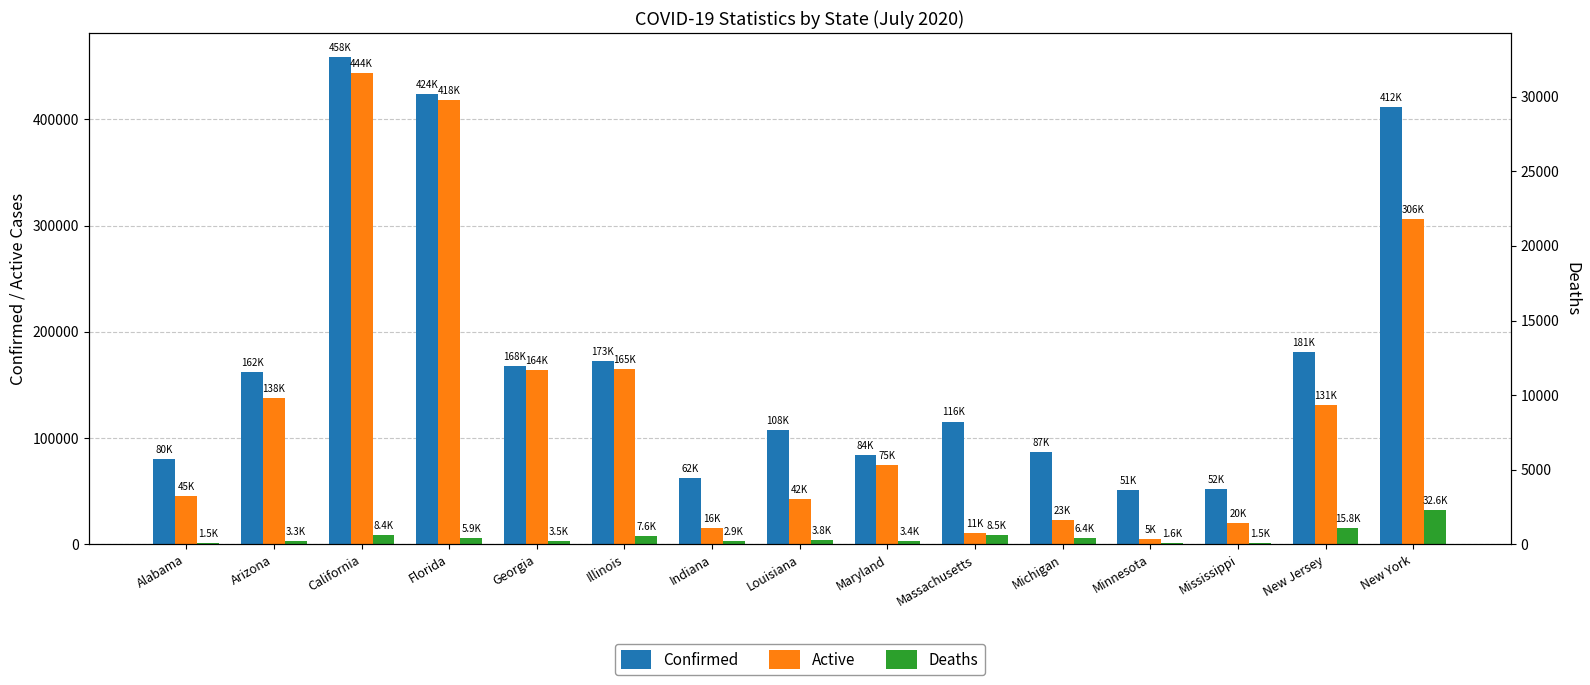

Reading right to left, extract all data points from this chart.

Confirmed: New York=411736	New Jersey=181415	Mississippi=52154	Minnesota=51153	Michigan=86661	Massachusetts=115637	Maryland=83748	Louisiana=107574	Indiana=62372	Illinois=172663	Georgia=167953	Florida=423855	California=458378	Arizona=162014	Alabama=79948
Active: New York=306390	New Jersey=131443	Mississippi=20346	Minnesota=5108	Michigan=22759	Massachusetts=10656	Maryland=74874	Louisiana=42355	Indiana=15660	Illinois=165073	Georgia=164455	Florida=418001	California=443840	Arizona=137731	Alabama=45311
Deaths: New York=32630	New Jersey=15787	Mississippi=1493	Minnesota=1614	Michigan=6400	Massachusetts=8529	Maryland=3440	Louisiana=3763	Indiana=2903	Illinois=7590	Georgia=3498	Florida=5854	California=8448	Arizona=3305	Alabama=1473